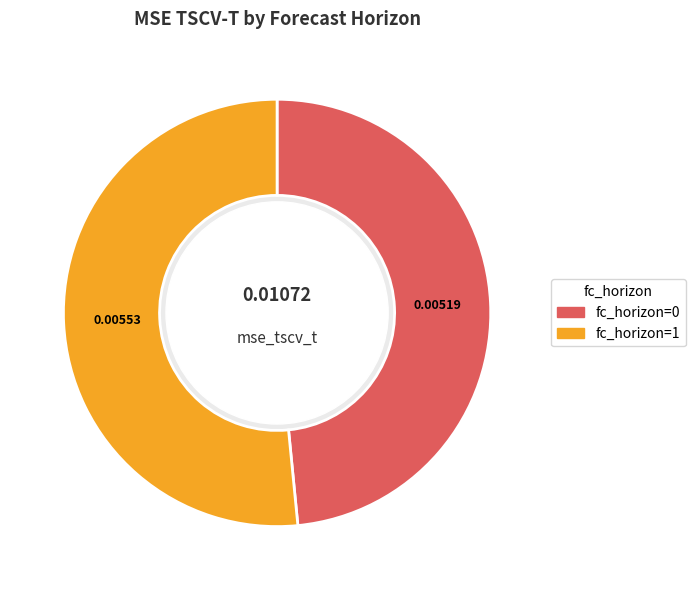

How many slices are in this pie chart?

2